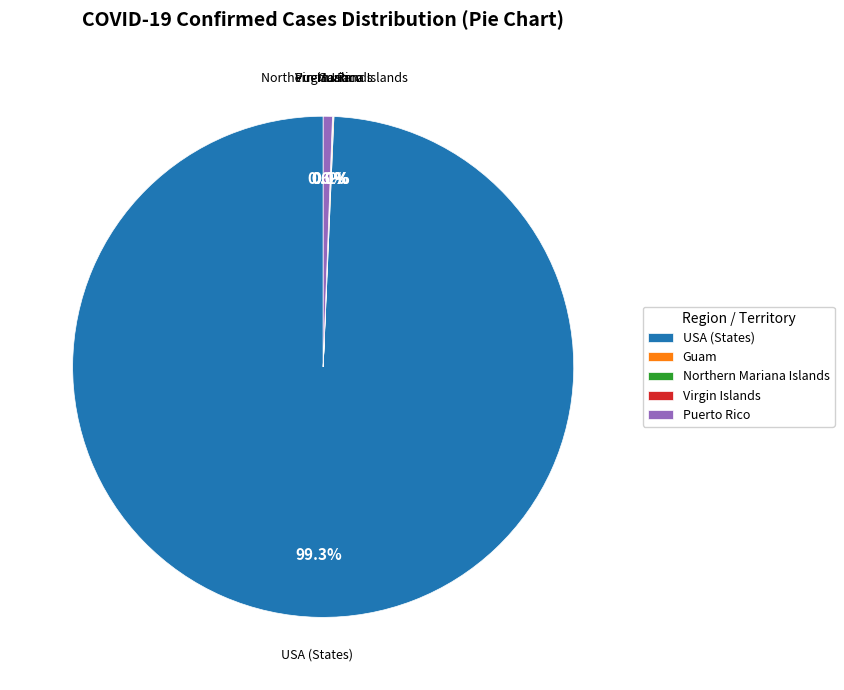

Does USA (States) represent more than half of the total?

Yes